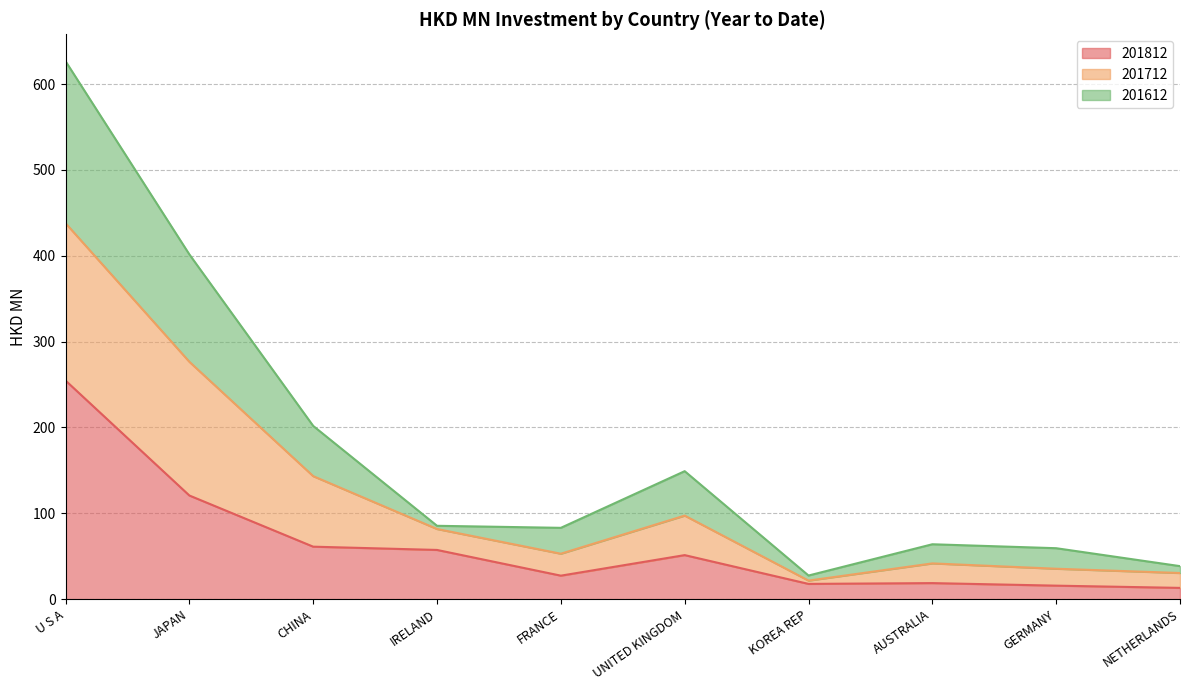

At which label is 201812 closest to 133?

JAPAN